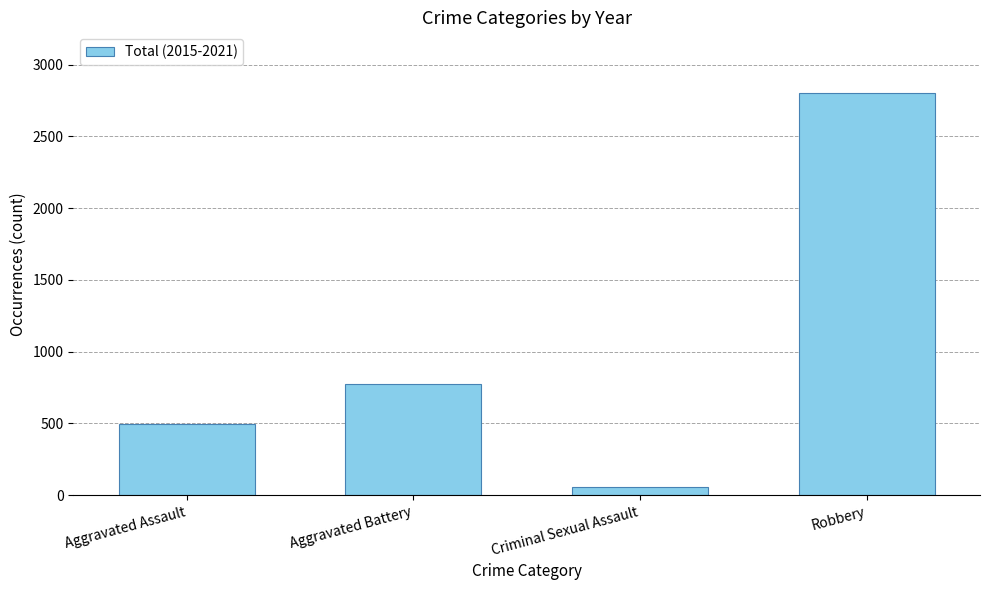

Is it true that the value at Robbery is 2804?

True